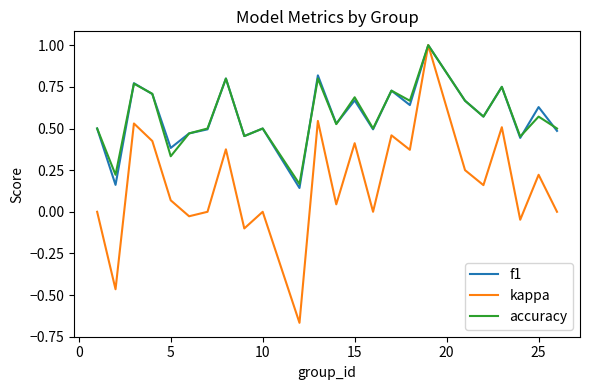

What is the maximum value for accuracy?

1.0